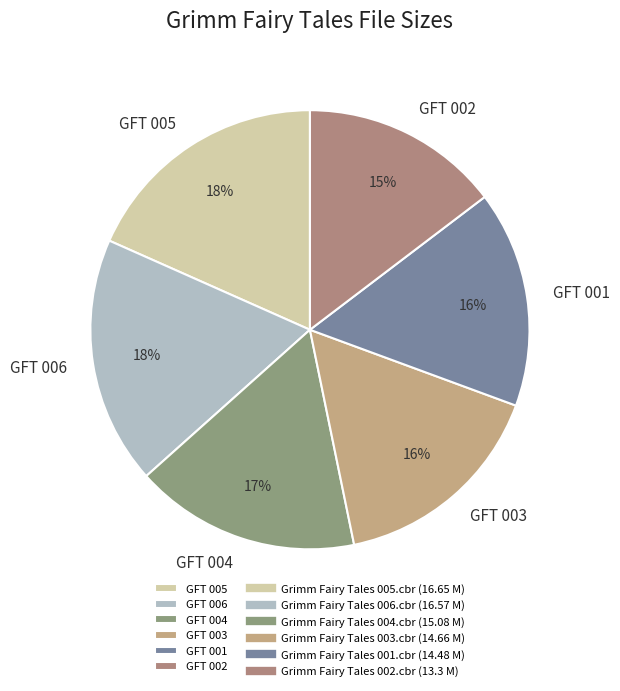

To the nearest percent, what is the combined percentage of GFT 002 and GFT 003?

31%